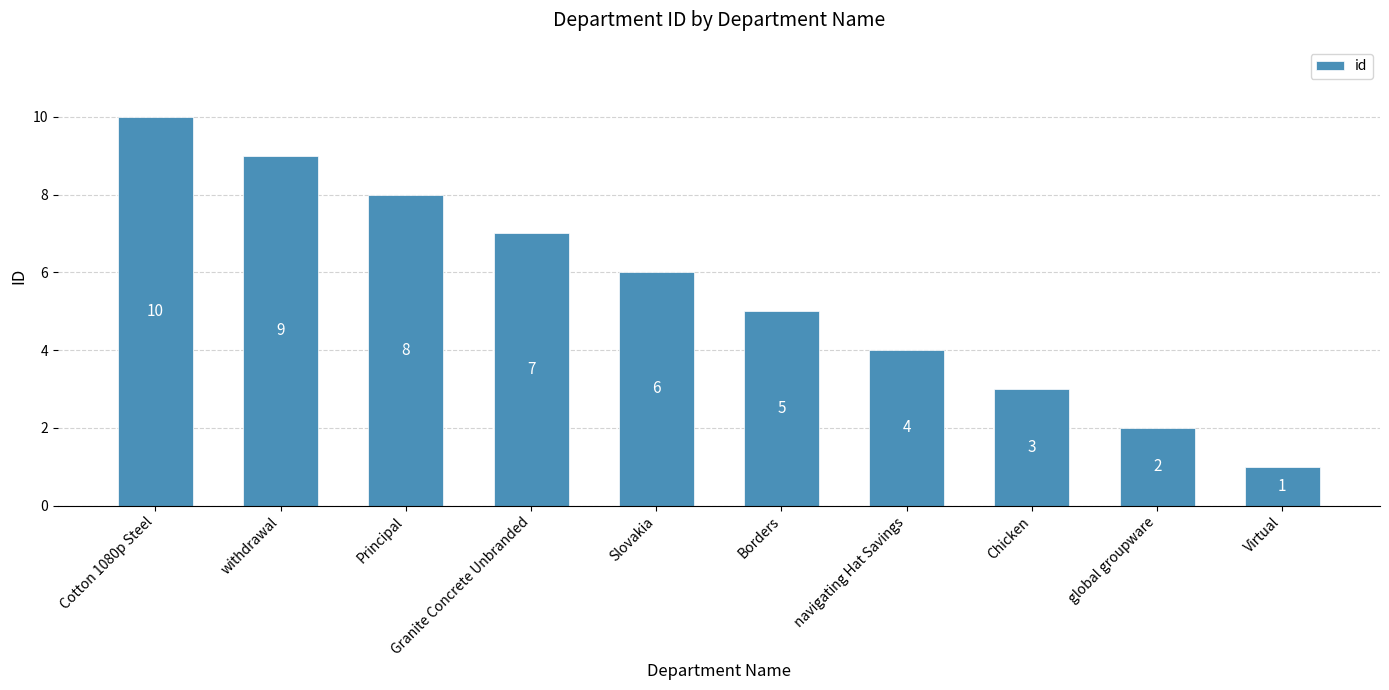

What is the value of the 9th bar from the left?

2